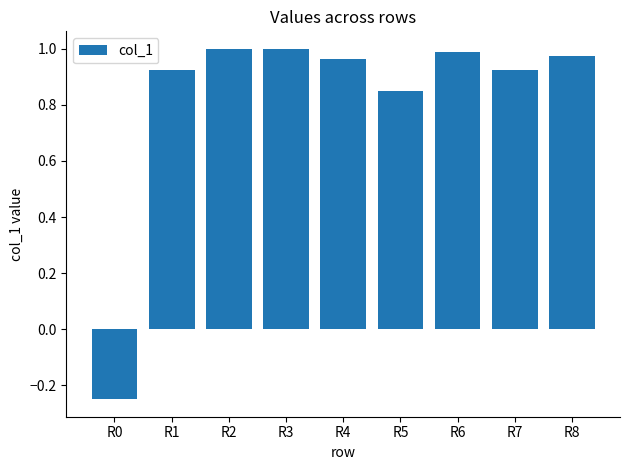

At which label does the data first exceed 0?

R1